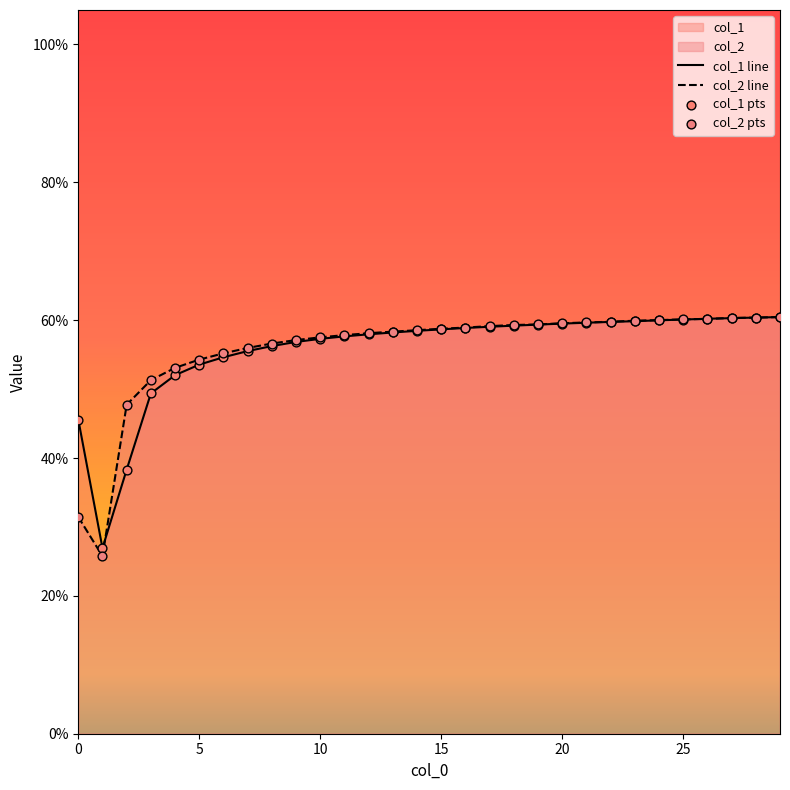

Which series reaches the minimum Y coordinate?

col_2